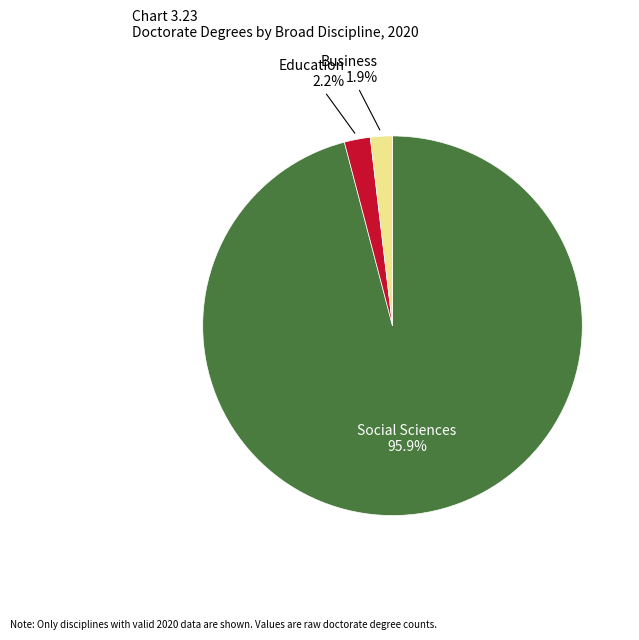

What portion of the pie excludes Business?

98.1%